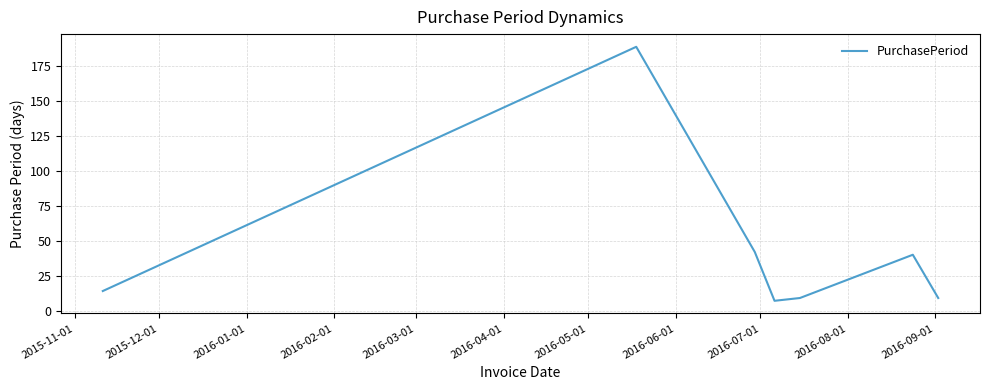

True or false: there are more than 0 points higher than both neighbors.

True